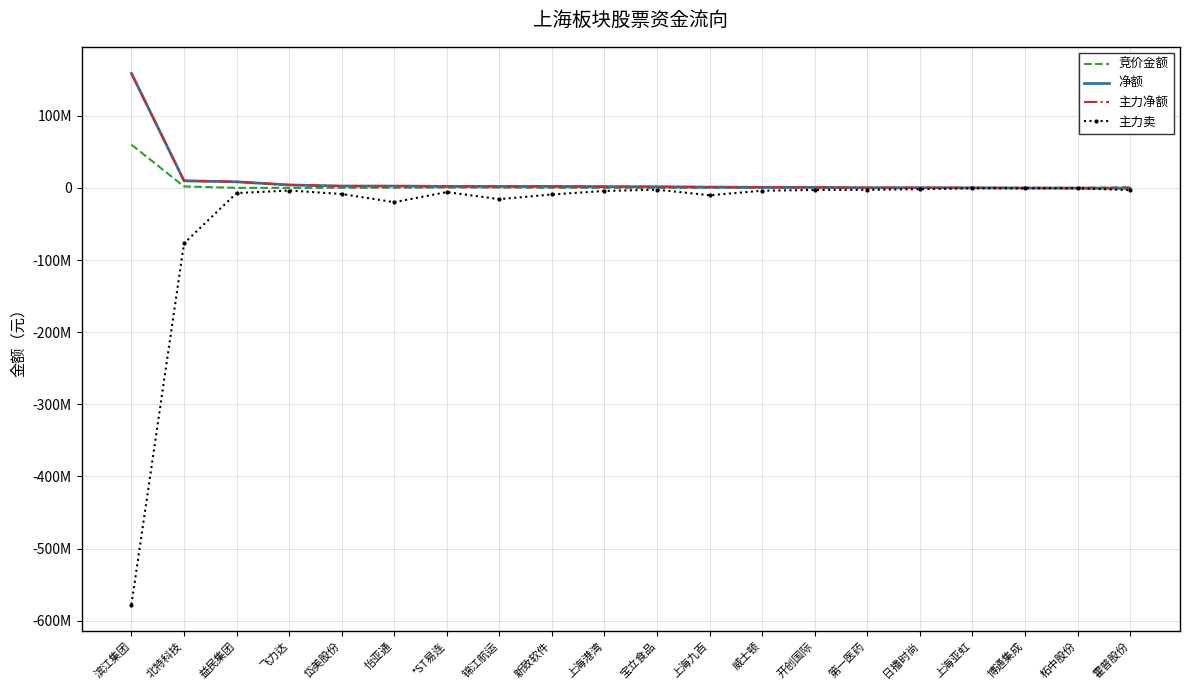

What is the difference between the maximum and second lowest values in the 主力净额 series?

159143980